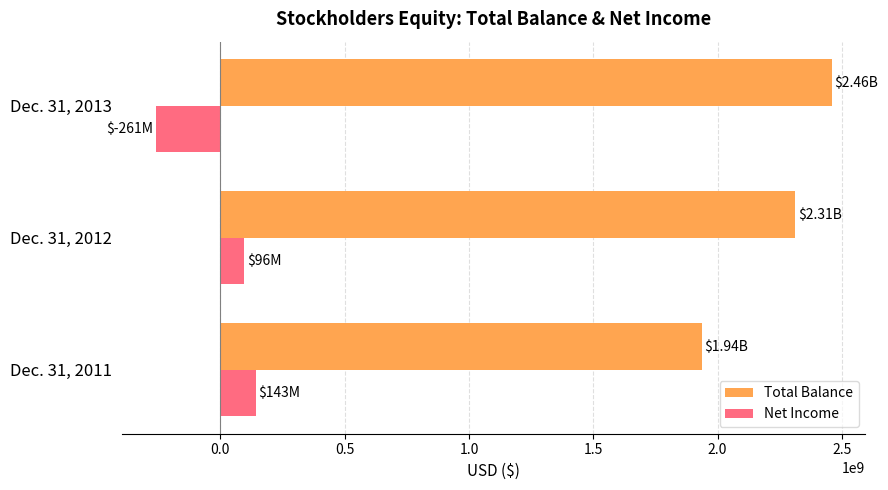

What is the difference between the highest and lowest values at Dec. 31, 2011?

1793007000